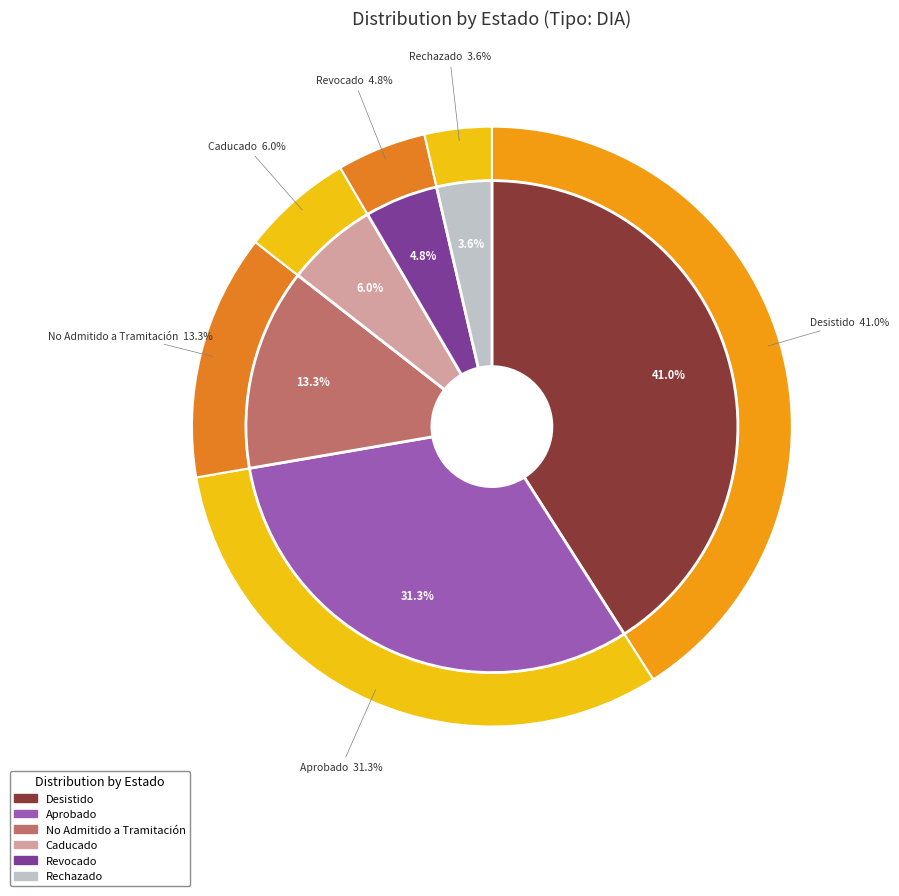

To the nearest percent, what portion does Caducado represent?

6%